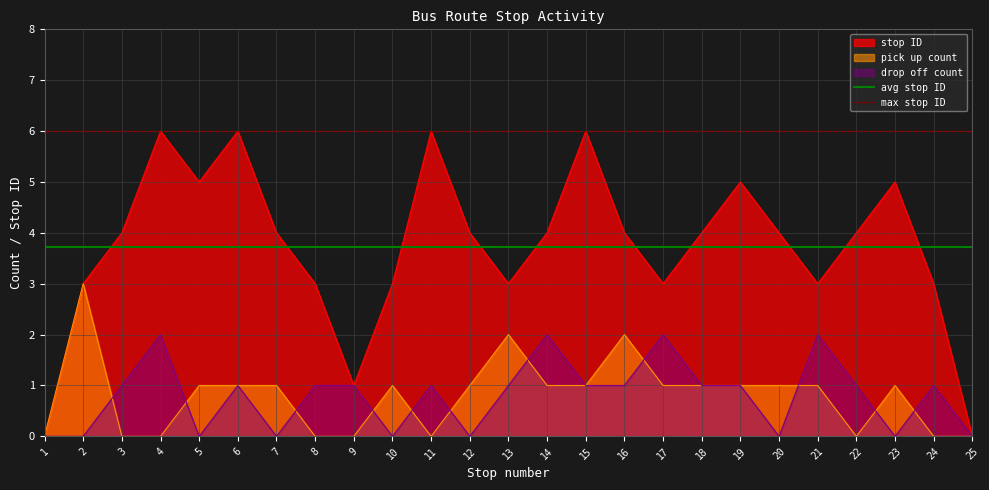

True or false: stop ID has a value of 2.0 at 24.

False